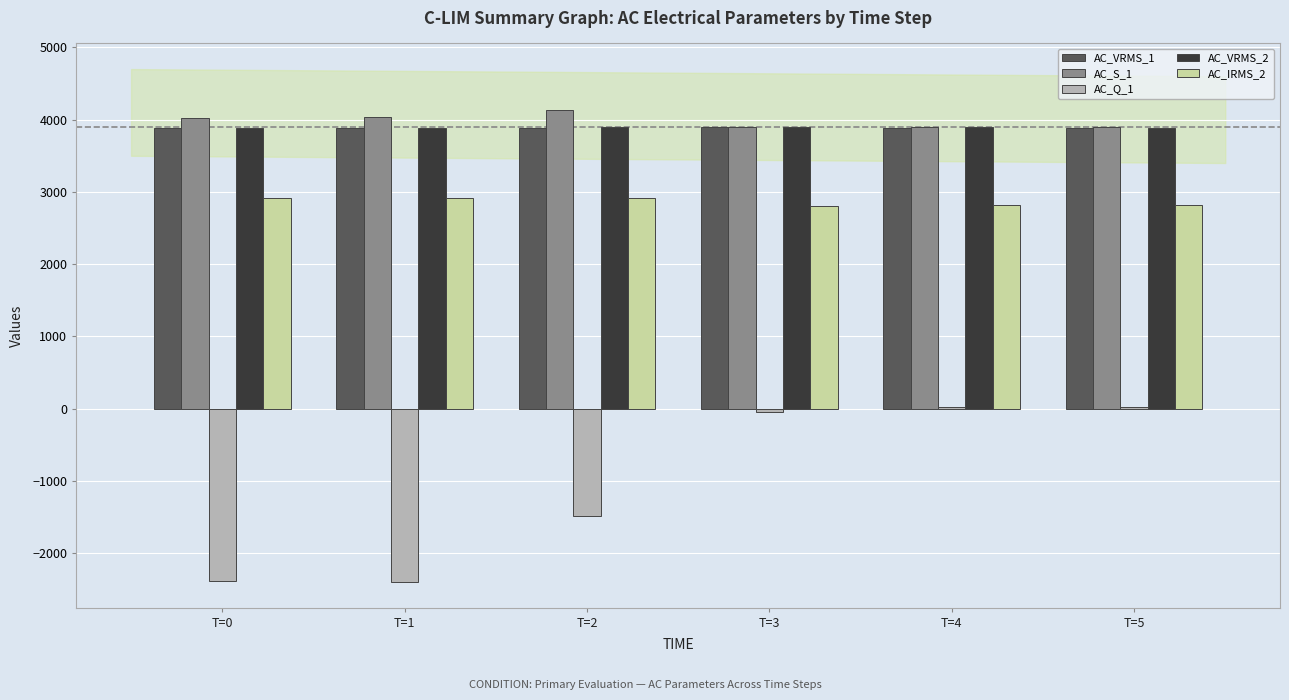

What are all the series names shown in the legend?

AC_VRMS_1, AC_S_1, AC_Q_1, AC_VRMS_2, AC_IRMS_2